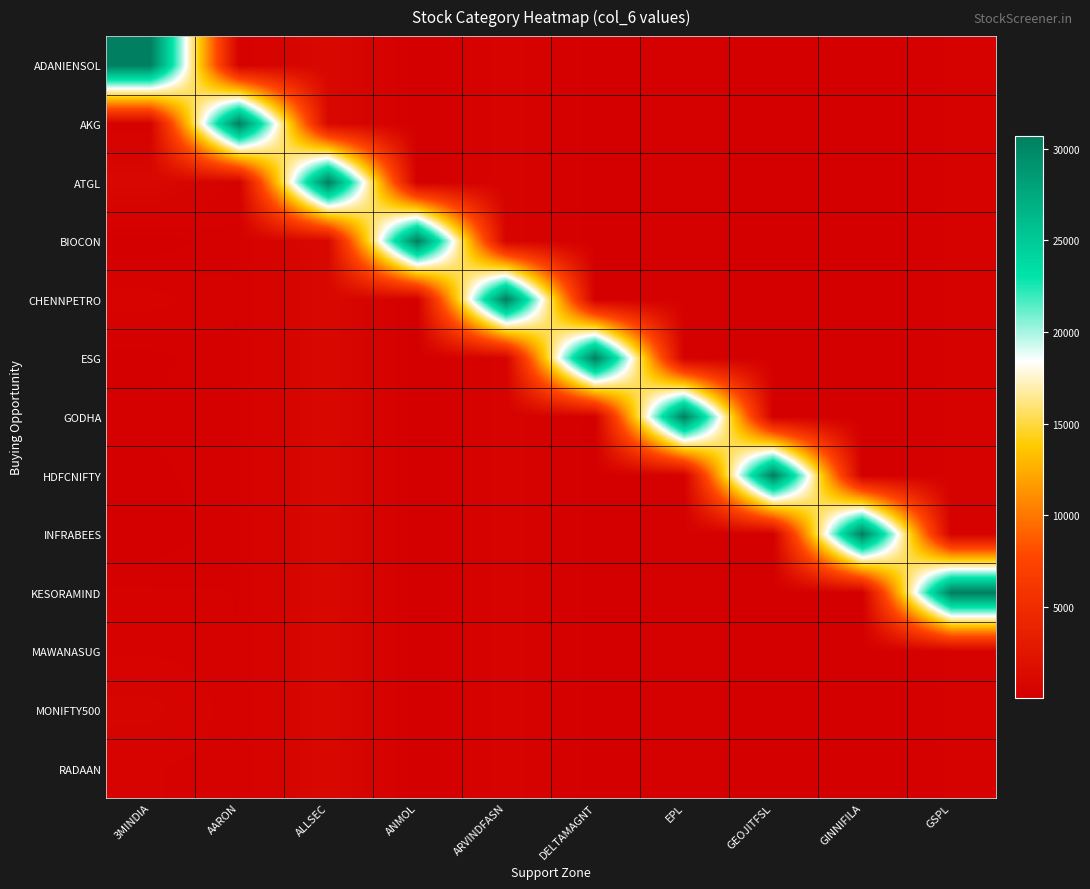

Reading right to left, extract all data points from this chart.

ADANIENSOL: GSPL=295.6	GINNIFILA=33.5	GEOJITFSL=103.1	EPL=191.6	DELTAMAGNT=99.8	ARVINDFASN=467.0	ANMOL=37.1	ALLSEC=1001.4	AARON=270.8	3MINDIA=30692.0
AKG: GSPL=295.6	GINNIFILA=33.5	GEOJITFSL=103.1	EPL=191.6	DELTAMAGNT=99.8	ARVINDFASN=467.0	ANMOL=37.1	ALLSEC=1001.4	AARON=30692.0	3MINDIA=270.8
ATGL: GSPL=295.6	GINNIFILA=33.5	GEOJITFSL=103.1	EPL=191.6	DELTAMAGNT=99.8	ARVINDFASN=467.0	ANMOL=37.1	ALLSEC=30692.0	AARON=270.8	3MINDIA=1001.4
BIOCON: GSPL=295.6	GINNIFILA=33.5	GEOJITFSL=103.1	EPL=191.6	DELTAMAGNT=99.8	ARVINDFASN=467.0	ANMOL=30692.0	ALLSEC=1001.4	AARON=270.8	3MINDIA=37.1
CHENNPETRO: GSPL=295.6	GINNIFILA=33.5	GEOJITFSL=103.1	EPL=191.6	DELTAMAGNT=99.8	ARVINDFASN=30692.0	ANMOL=37.1	ALLSEC=1001.4	AARON=270.8	3MINDIA=467.0
ESG: GSPL=295.6	GINNIFILA=33.5	GEOJITFSL=103.1	EPL=191.6	DELTAMAGNT=30692.0	ARVINDFASN=467.0	ANMOL=37.1	ALLSEC=1001.4	AARON=270.8	3MINDIA=99.8
GODHA: GSPL=295.6	GINNIFILA=33.5	GEOJITFSL=103.1	EPL=30692.0	DELTAMAGNT=99.8	ARVINDFASN=467.0	ANMOL=37.1	ALLSEC=1001.4	AARON=270.8	3MINDIA=191.6
HDFCNIFTY: GSPL=295.6	GINNIFILA=33.5	GEOJITFSL=30692.0	EPL=191.6	DELTAMAGNT=99.8	ARVINDFASN=467.0	ANMOL=37.1	ALLSEC=1001.4	AARON=270.8	3MINDIA=103.1
INFRABEES: GSPL=295.6	GINNIFILA=30692.0	GEOJITFSL=103.1	EPL=191.6	DELTAMAGNT=99.8	ARVINDFASN=467.0	ANMOL=37.1	ALLSEC=1001.4	AARON=270.8	3MINDIA=33.5
KESORAMIND: GSPL=30692.0	GINNIFILA=33.5	GEOJITFSL=103.1	EPL=191.6	DELTAMAGNT=99.8	ARVINDFASN=467.0	ANMOL=37.1	ALLSEC=1001.4	AARON=270.8	3MINDIA=295.6
MAWANASUG: GSPL=295.6	GINNIFILA=33.5	GEOJITFSL=103.1	EPL=191.6	DELTAMAGNT=99.8	ARVINDFASN=467.0	ANMOL=37.1	ALLSEC=1001.4	AARON=270.8	3MINDIA=371.6
MONIFTY500: GSPL=295.6	GINNIFILA=33.5	GEOJITFSL=103.1	EPL=191.6	DELTAMAGNT=99.8	ARVINDFASN=467.0	ANMOL=37.1	ALLSEC=1001.4	AARON=270.8	3MINDIA=710.5
RADAAN: GSPL=295.6	GINNIFILA=33.5	GEOJITFSL=103.1	EPL=191.6	DELTAMAGNT=99.8	ARVINDFASN=467.0	ANMOL=37.1	ALLSEC=1001.4	AARON=270.8	3MINDIA=417.0